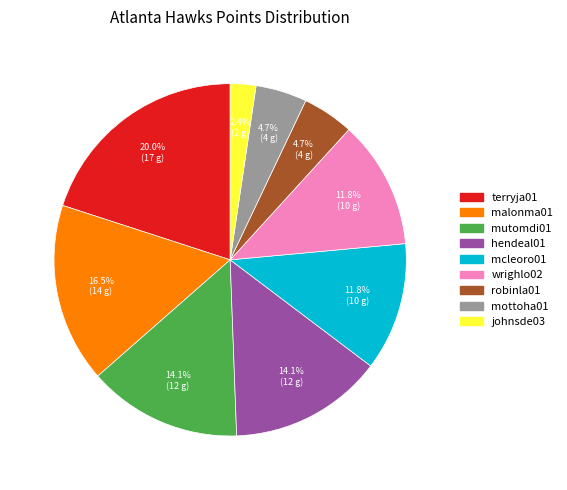

Which slice is the smallest?

johnsde03